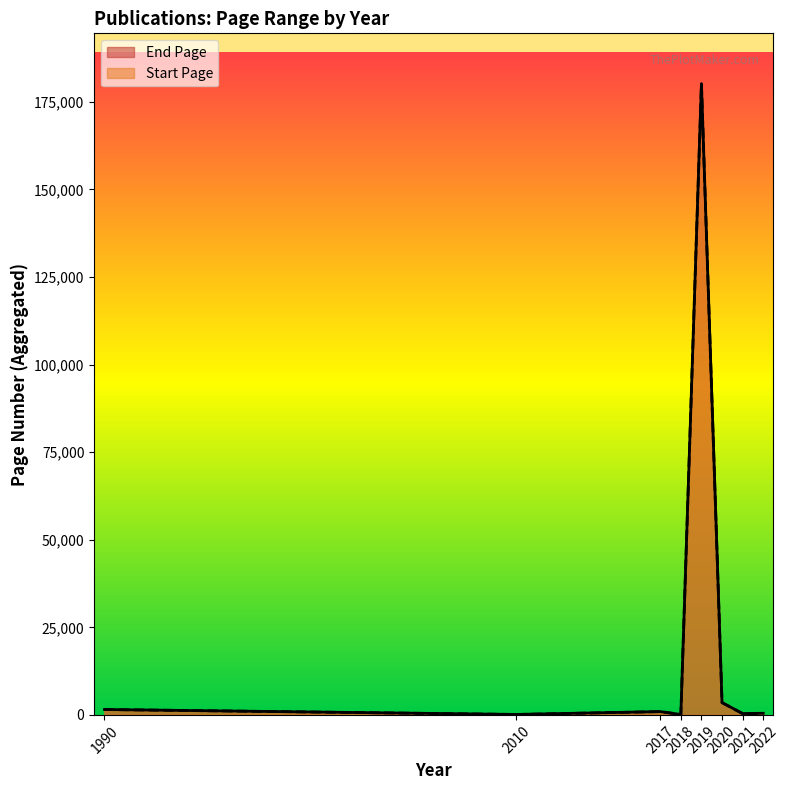

How many distinct data groups are displayed?

2